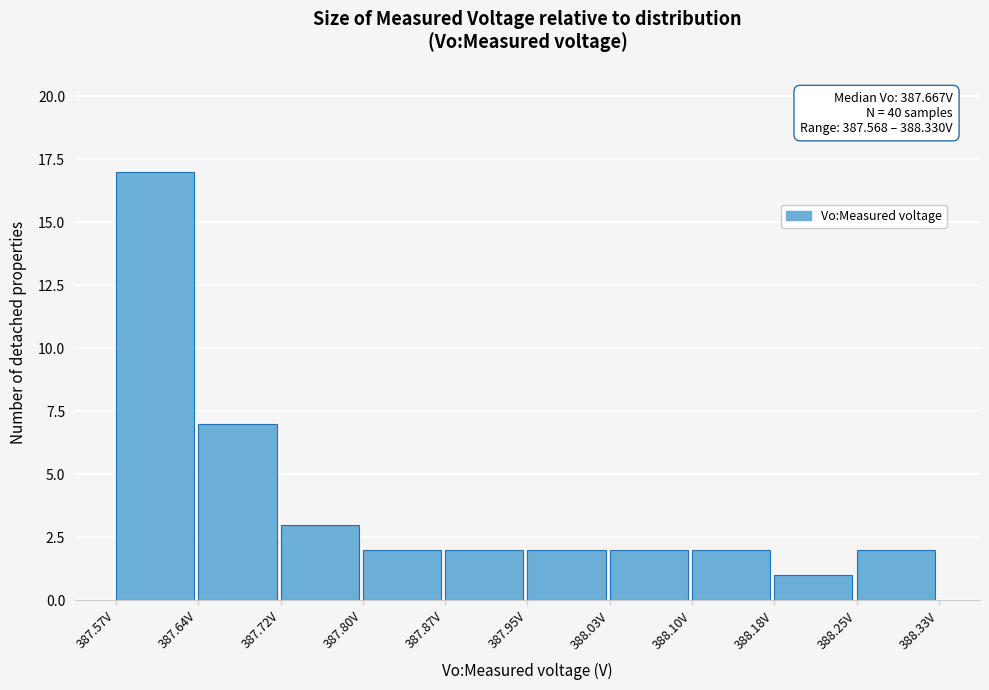

Which range on the x-axis has the tallest bar?

387.57 to 387.64